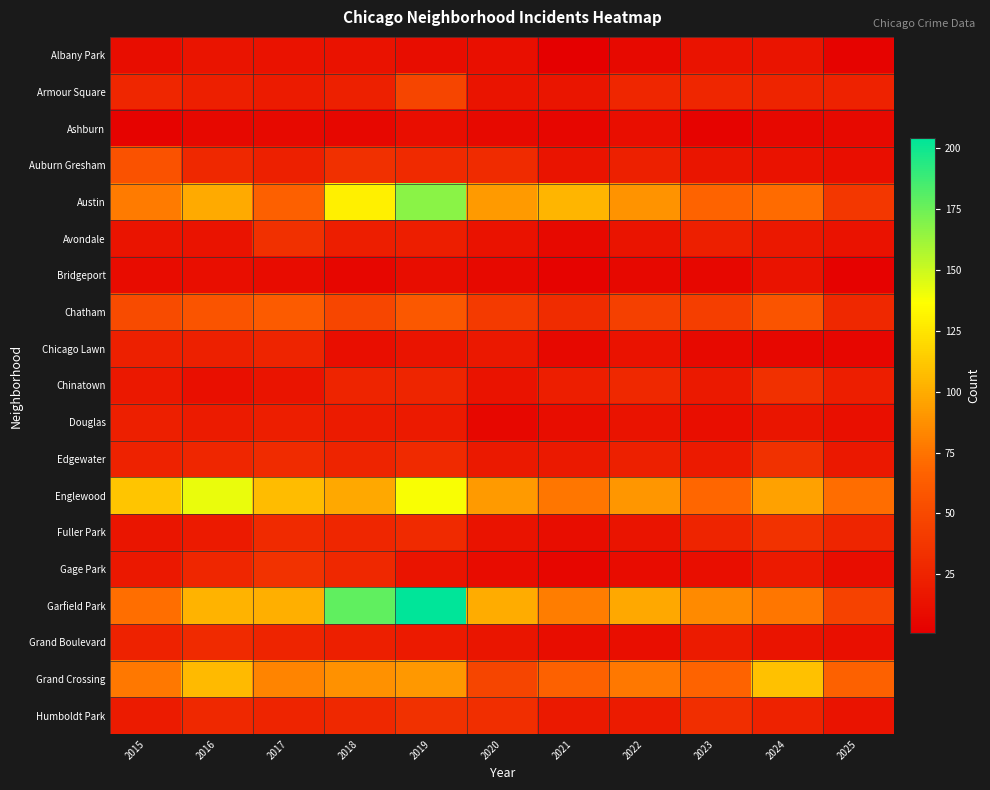

Reading left to right, list all the values displayed in this chart.

Albany Park: 2015=10	2016=15	2017=13	2018=13	2019=10	2020=12	2021=1	2022=8	2023=14	2024=15	2025=4
Armour Square: 2015=27	2016=22	2017=20	2018=23	2019=47	2020=15	2021=16	2022=27	2023=27	2024=25	2025=24
Ashburn: 2015=4	2016=7	2017=8	2018=6	2019=11	2020=8	2021=5	2022=11	2023=4	2024=7	2025=8
Auburn Gresham: 2015=56	2016=28	2017=23	2018=33	2019=29	2020=30	2021=15	2022=23	2023=16	2024=13	2025=11
Austin: 2015=78	2016=99	2017=65	2018=130	2019=167	2020=92	2021=104	2022=89	2023=67	2024=71	2025=38
Avondale: 2015=15	2016=14	2017=33	2018=21	2019=21	2020=13	2021=8	2022=15	2023=22	2024=17	2025=13
Bridgeport: 2015=9	2016=11	2017=9	2018=5	2019=10	2020=8	2021=4	2022=7	2023=6	2024=14	2025=3
Chatham: 2015=51	2016=57	2017=62	2018=48	2019=60	2020=40	2021=31	2022=44	2023=43	2024=57	2025=28
Chicago Lawn: 2015=23	2016=23	2017=25	2018=11	2019=15	2020=17	2021=7	2022=13	2023=8	2024=6	2025=5
Chinatown: 2015=17	2016=12	2017=15	2018=25	2019=26	2020=14	2021=21	2022=28	2023=18	2024=33	2025=21
Douglas: 2015=22	2016=20	2017=21	2018=20	2019=19	2020=6	2021=10	2022=14	2023=11	2024=16	2025=12
Edgewater: 2015=24	2016=27	2017=30	2018=25	2019=29	2020=18	2021=18	2022=23	2023=19	2024=34	2025=17
Englewood: 2015=111	2016=142	2017=107	2018=98	2019=138	2020=92	2021=76	2022=90	2023=69	2024=95	2025=72
Fuller Park: 2015=16	2016=19	2017=29	2018=27	2019=29	2020=14	2021=10	2022=15	2023=25	2024=35	2025=26
Gage Park: 2015=17	2016=27	2017=35	2018=28	2019=15	2020=9	2021=5	2022=9	2023=11	2024=19	2025=10
Garfield Park: 2015=73	2016=103	2017=101	2018=178	2019=204	2020=100	2021=79	2022=98	2023=85	2024=76	2025=45
Grand Boulevard: 2015=24	2016=29	2017=25	2018=22	2019=19	2020=16	2021=10	2022=11	2023=20	2024=15	2025=12
Grand Crossing: 2015=77	2016=106	2017=82	2018=88	2019=91	2020=47	2021=66	2022=77	2023=67	2024=109	2025=66
Humboldt Park: 2015=20	2016=28	2017=25	2018=28	2019=34	2020=32	2021=18	2022=20	2023=32	2024=24	2025=14